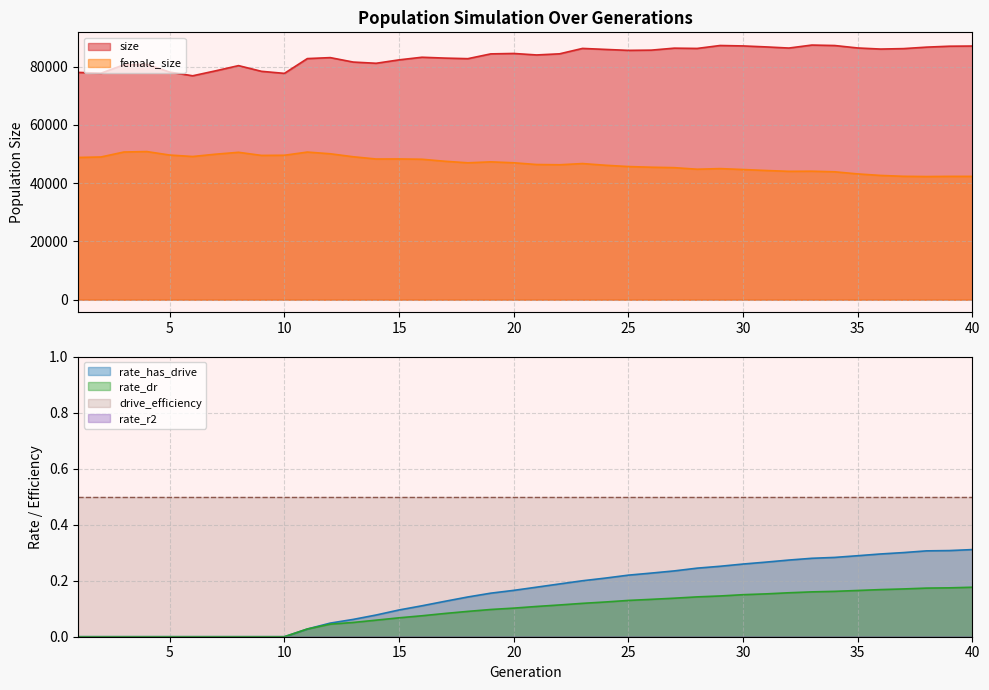

Is it true that rate_dr equals 0.1 at 26?

True